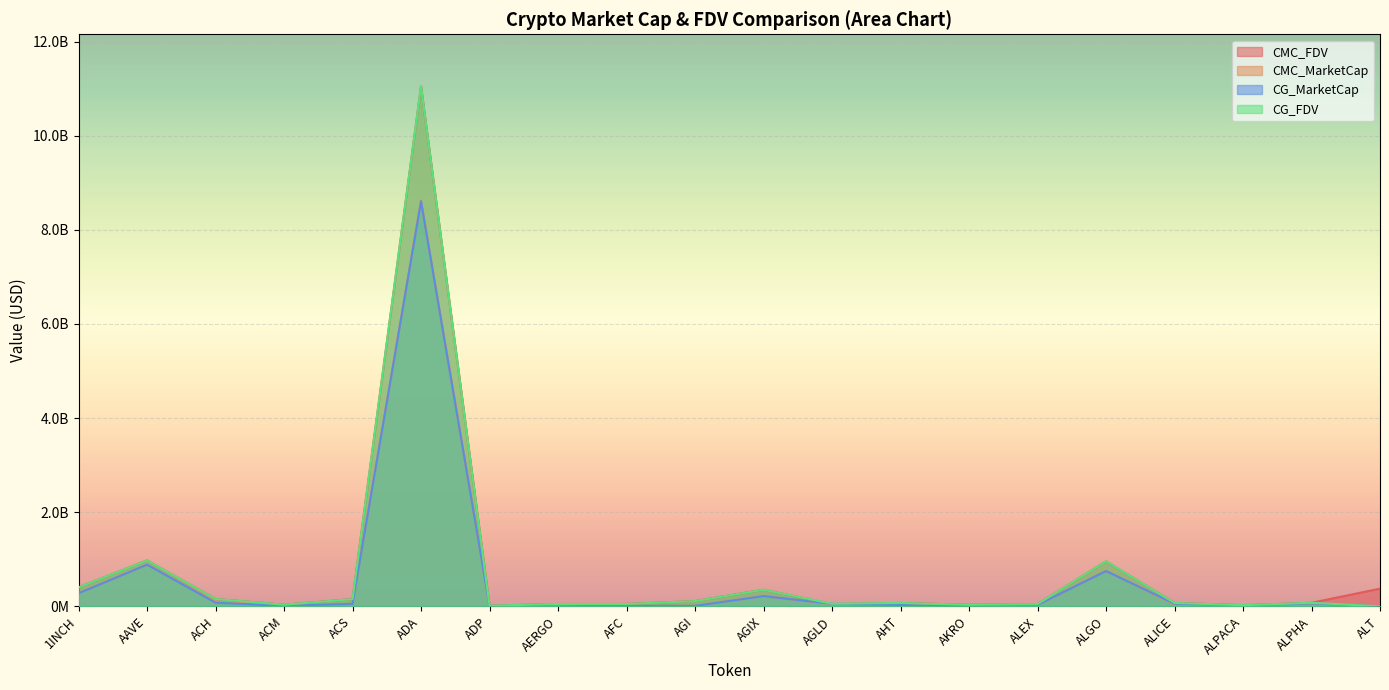

What is the sum of the CG_MarketCap values at ALT and AERGO?

45056102.0